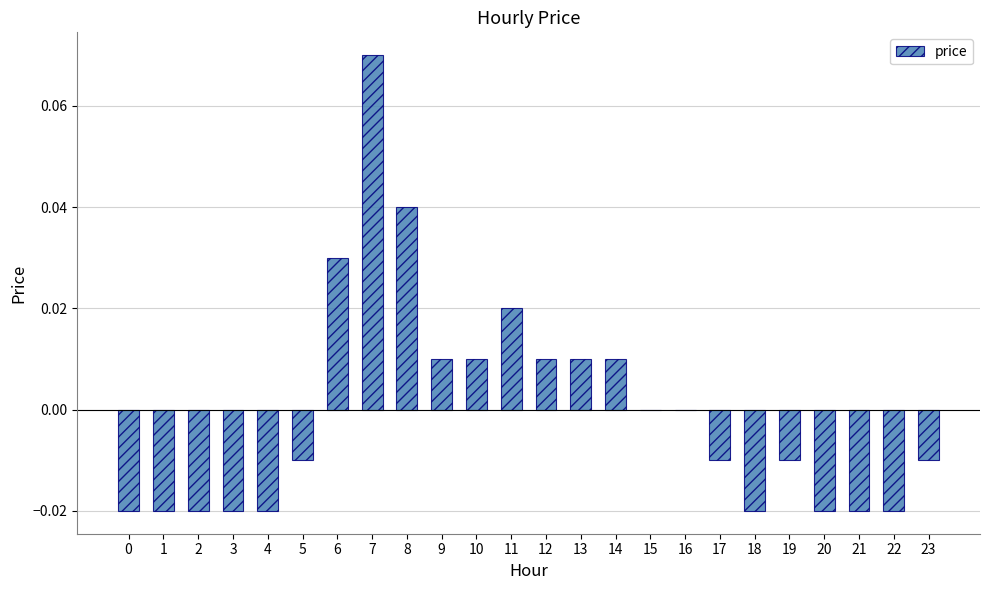

How many series are shown in this chart?

1